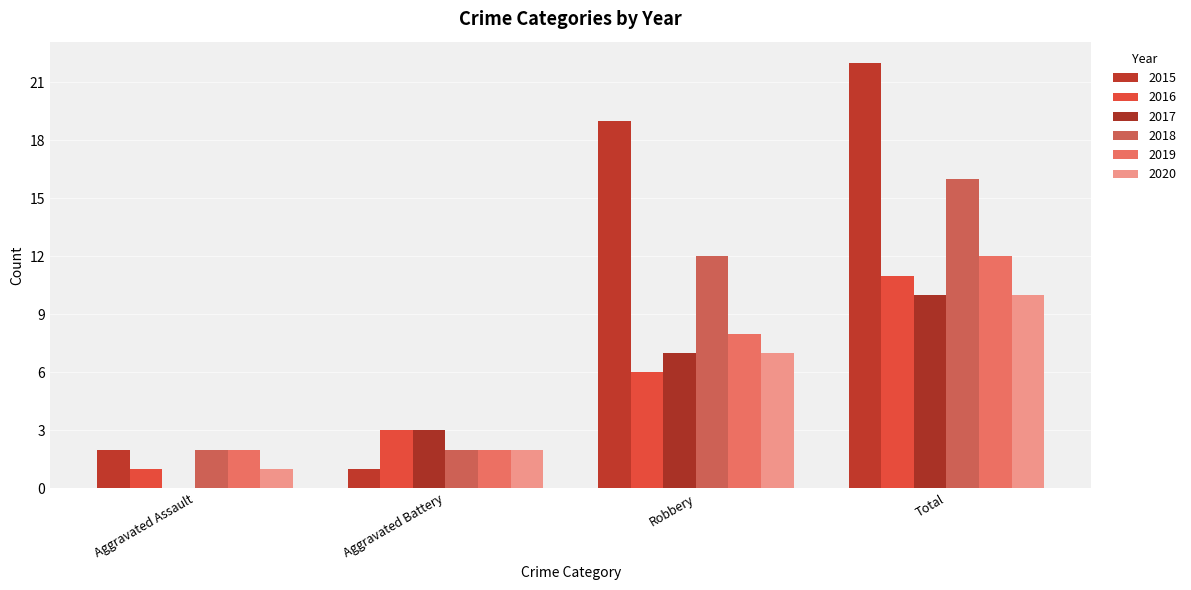

What is the difference between the maximum and minimum values in the 2016 series?

10